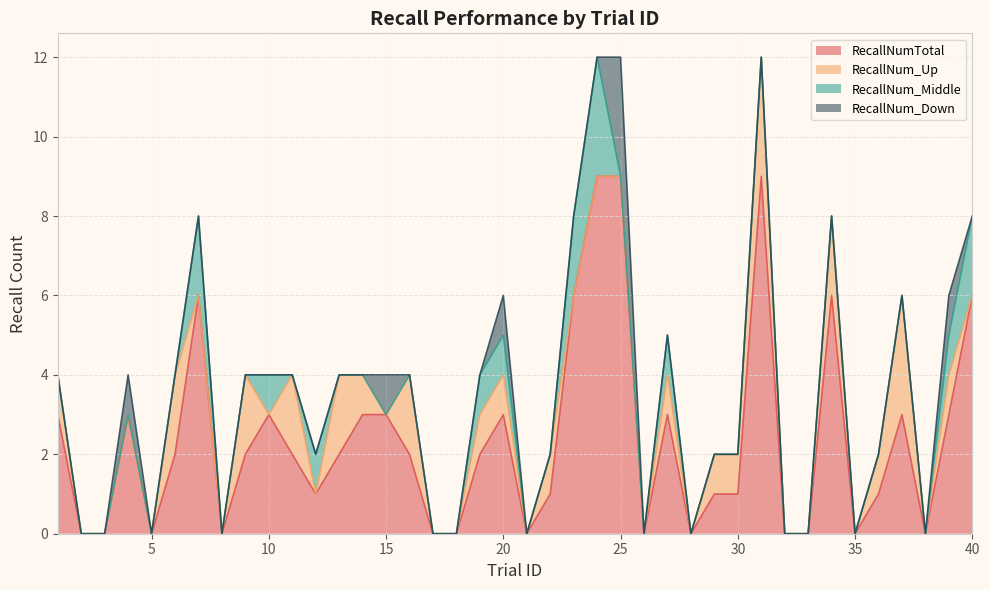

Between 19 and 25, which series saw the biggest shift?

RecallNumTotal